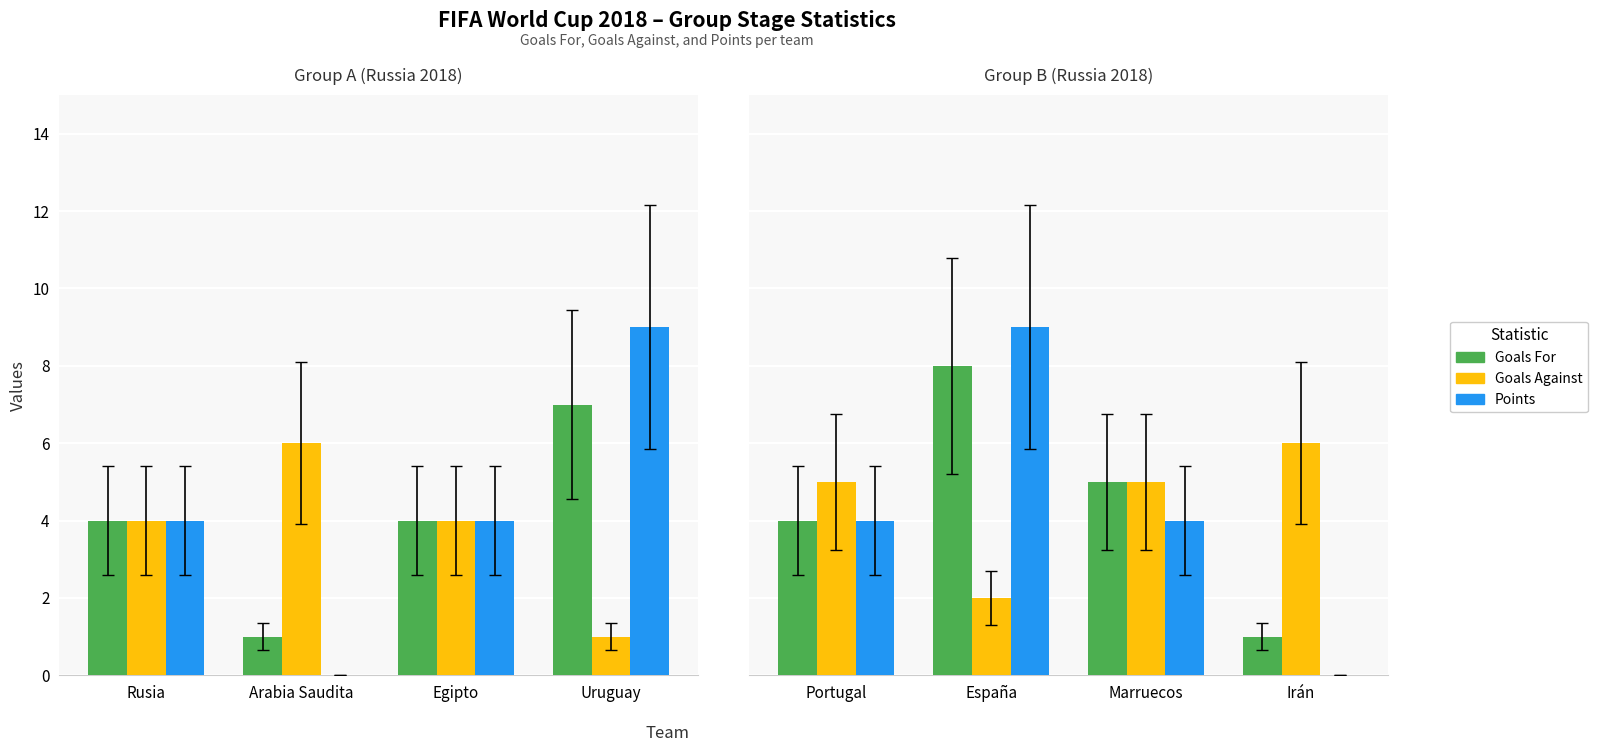

What is the label of the 2nd bar from the left?

España